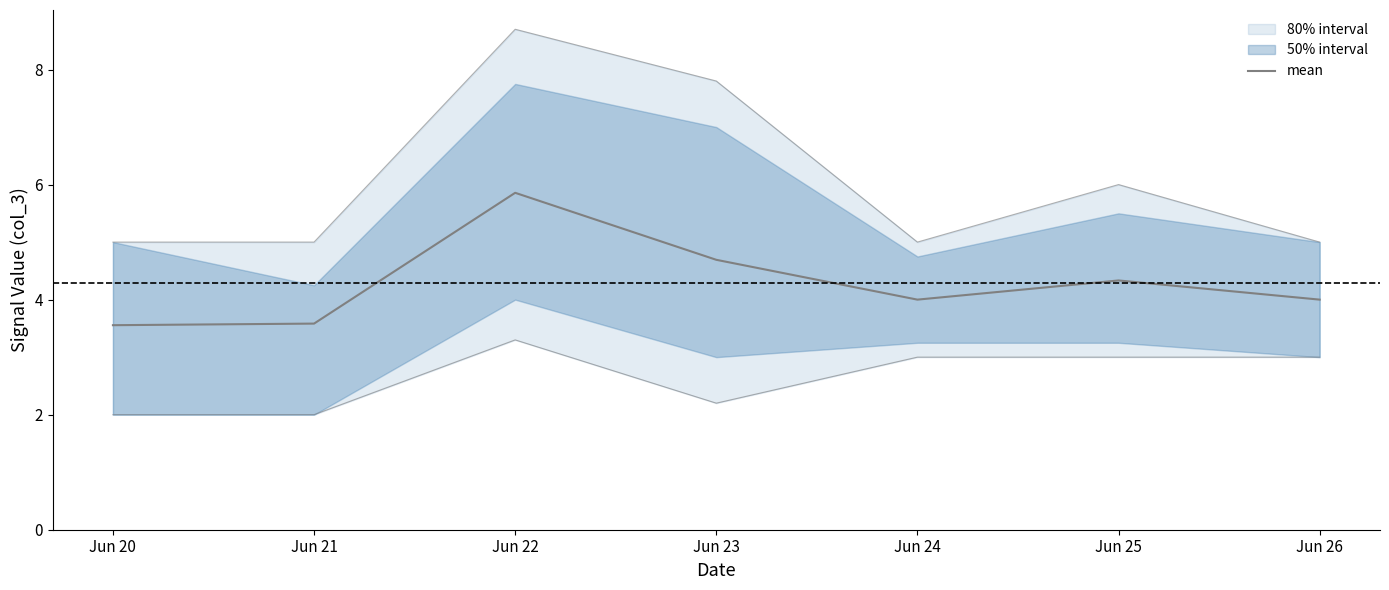

Between Jun 20 and Jun 22, which is larger?

Jun 22